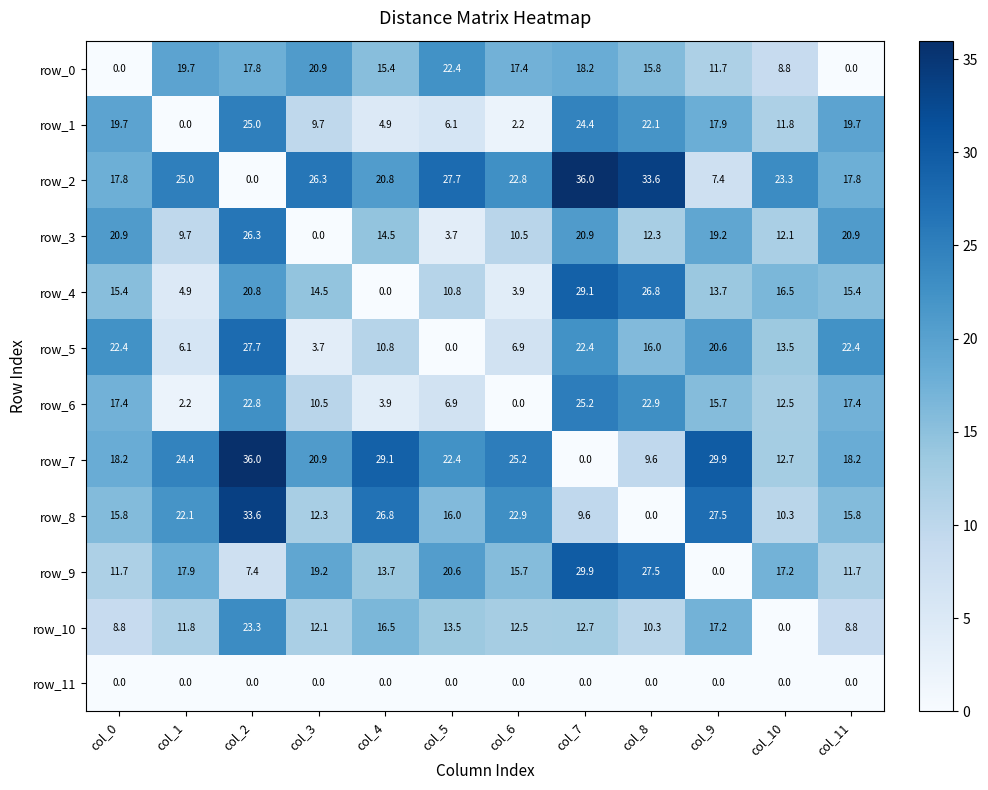

Which series changed the most between col_1 and col_6?

row_0